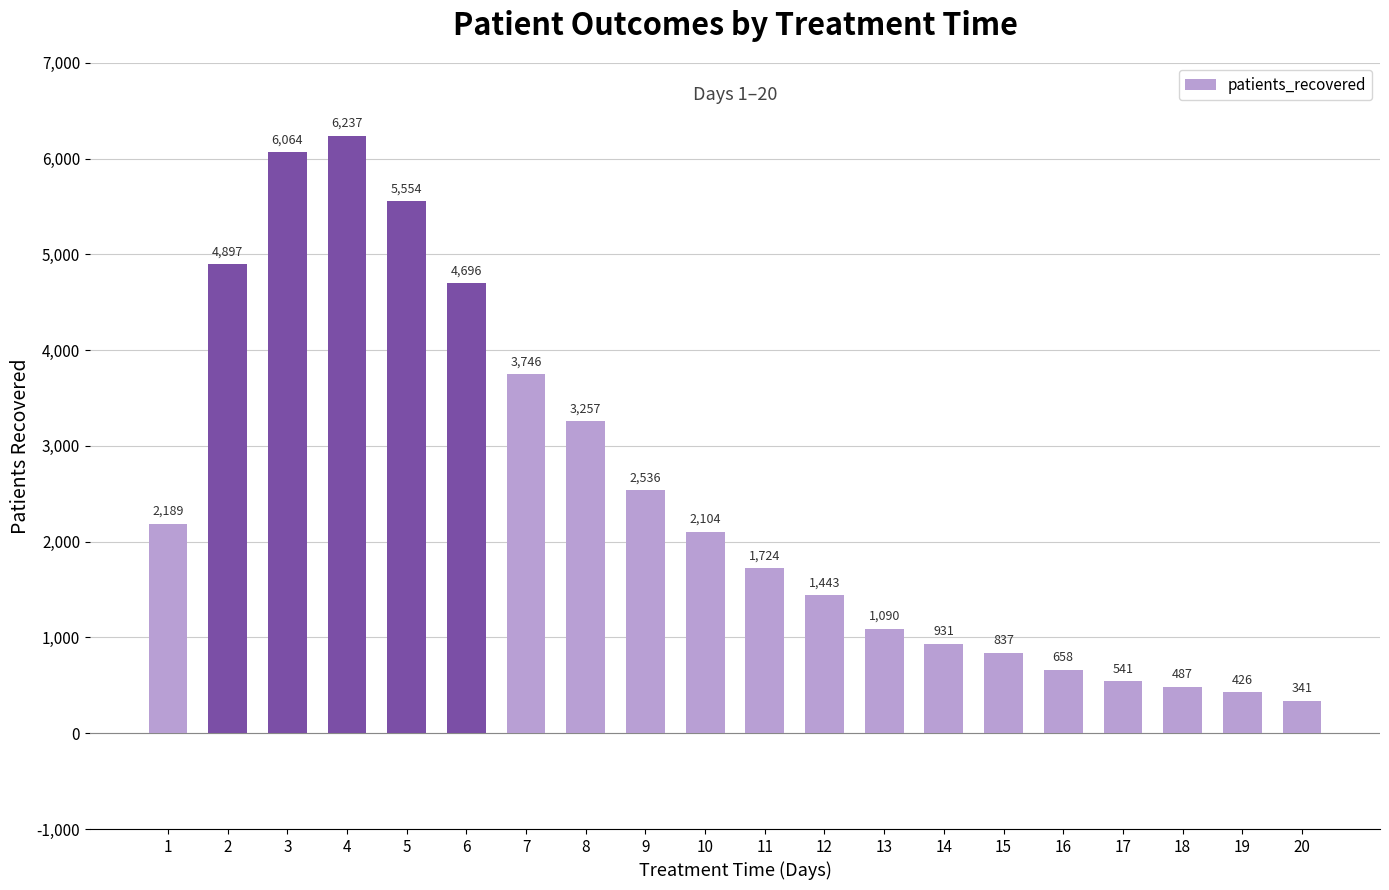

Between 6 and 1, which is larger?

6